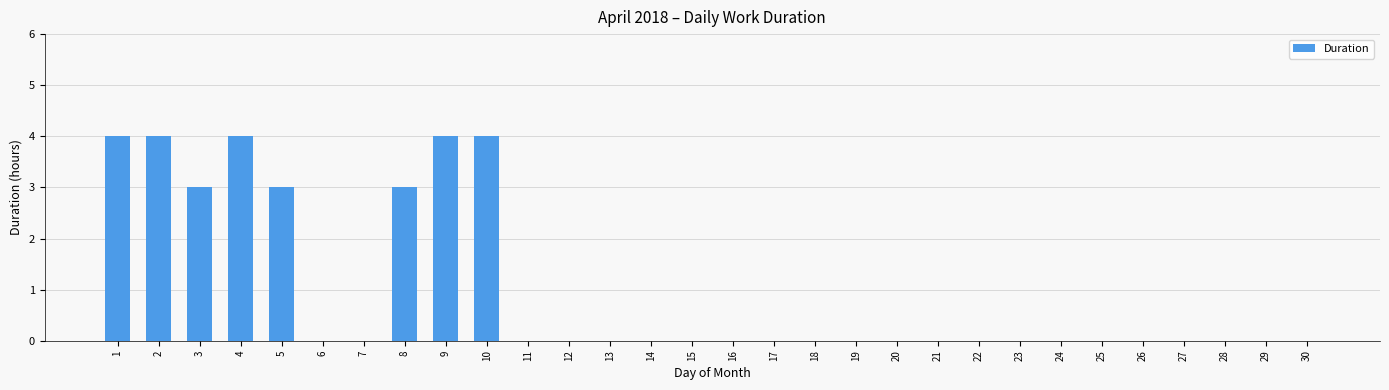

Are the bars grouped side by side (vs. stacked)?

No